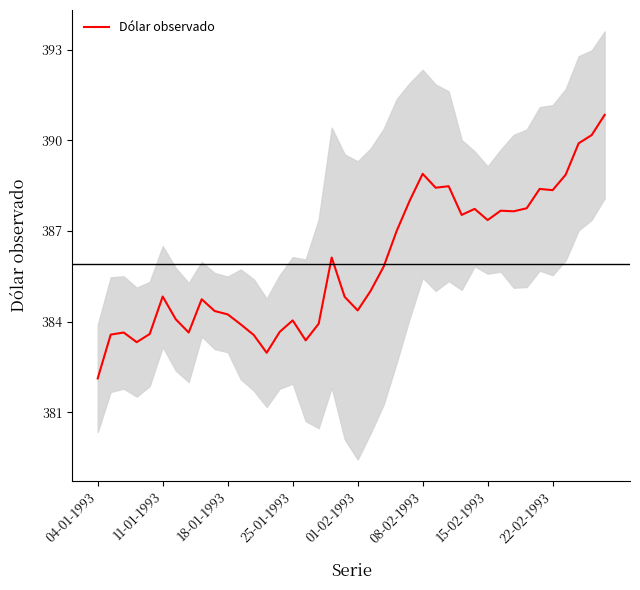

Count the number of data series in this chart.

1